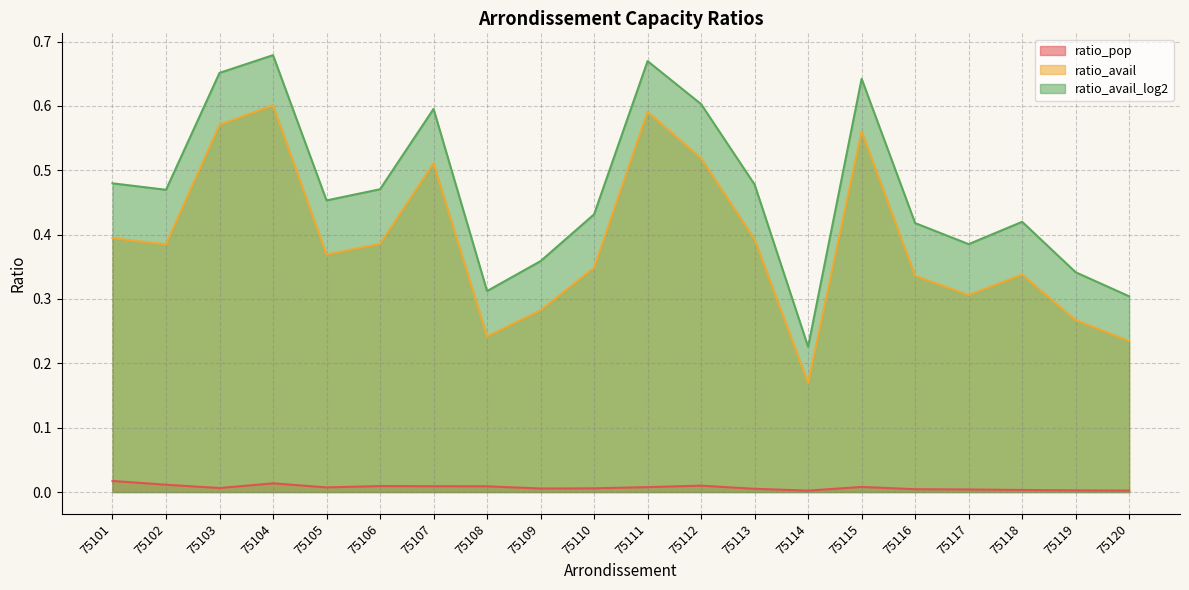

The ratio_pop series shows 0.0 at 75110. True or false?

False